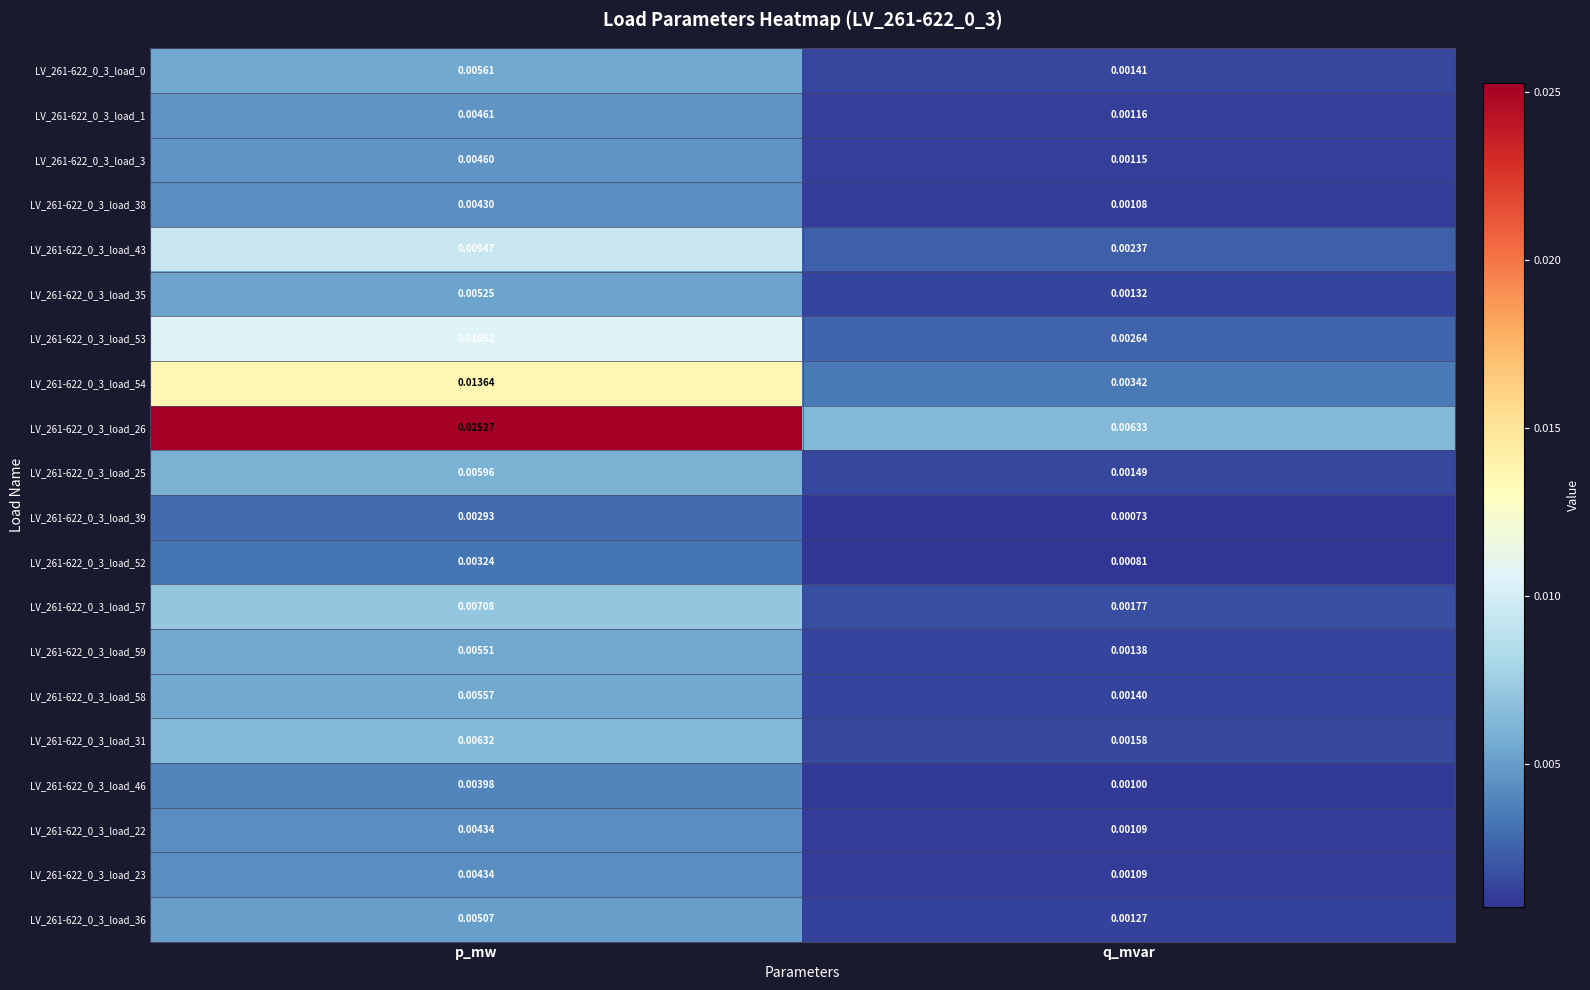

Where is LV_261-622_0_3_load_43 nearest to the value 0?

q_mvar